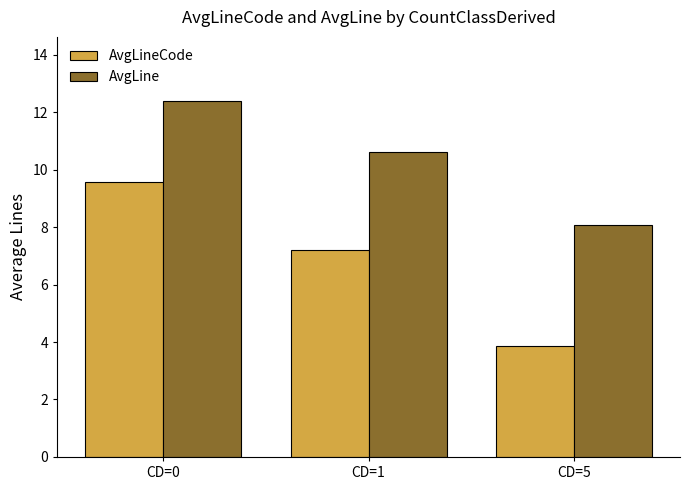

Reading left to right, transcribe all the data shown in this chart.

AvgLineCode: 9.6	7.2	3.9
AvgLine: 12.4	10.6	8.1